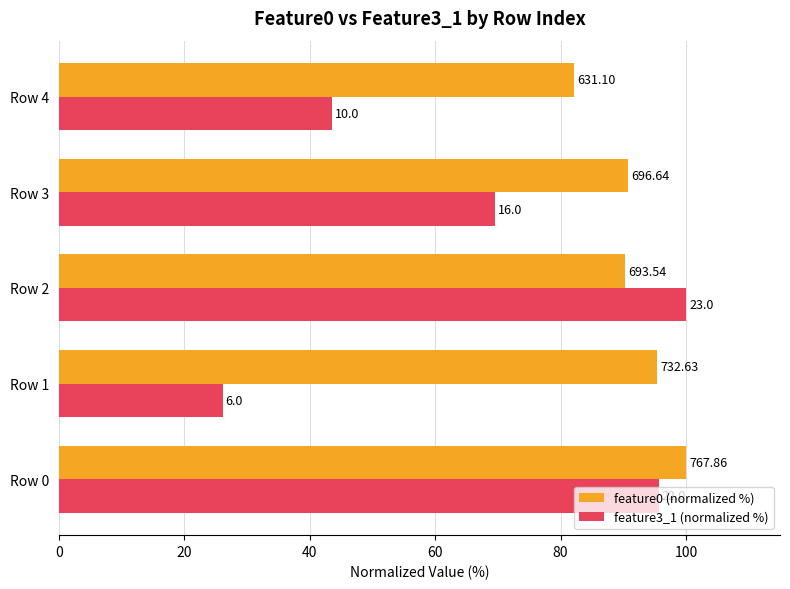

What are all the series names shown in the legend?

feature0 (normalized %), feature3_1 (normalized %)